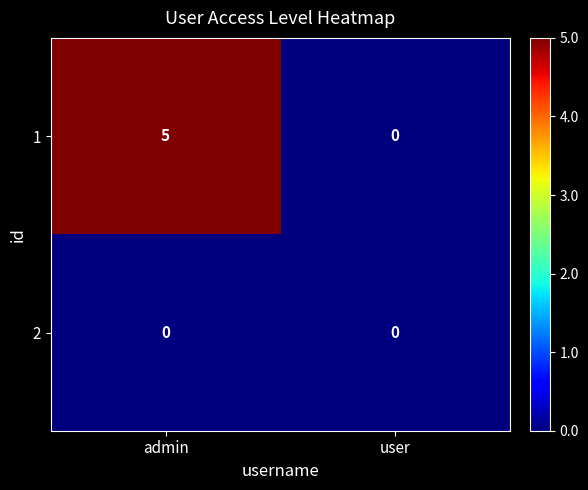

True or false: 2 has a value of 0 at admin.

True